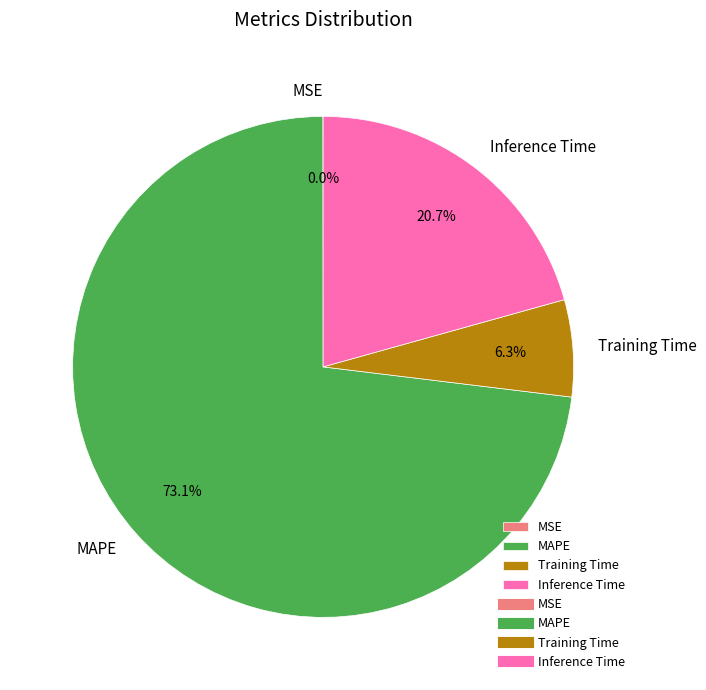

What is the largest slice in the pie chart?

MAPE